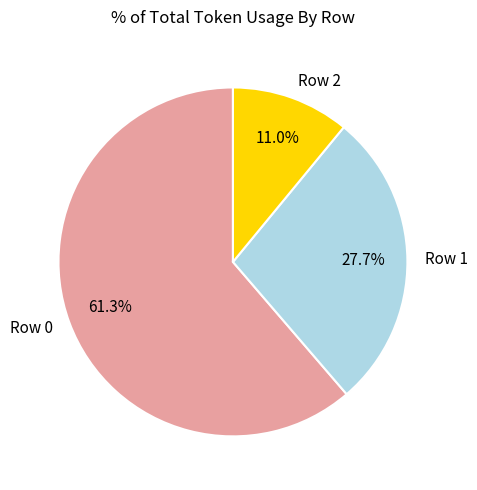

Count the number of slices in the pie.

3